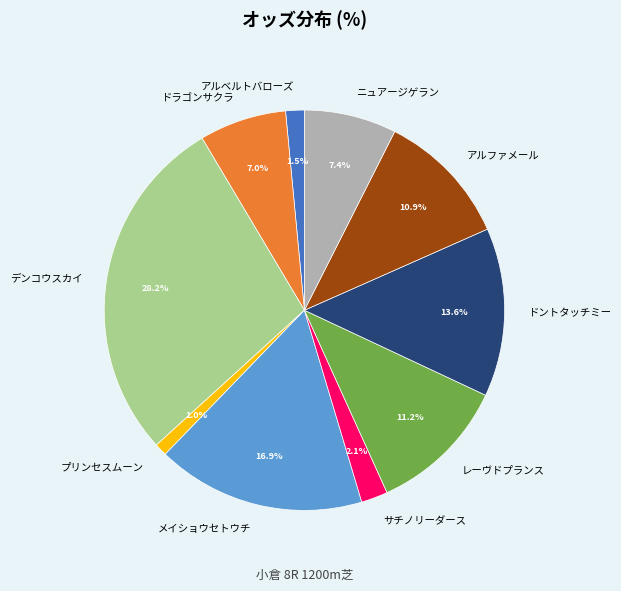

Is the sum of サチノリーダース and メイショウセトウチ greater than half?

No